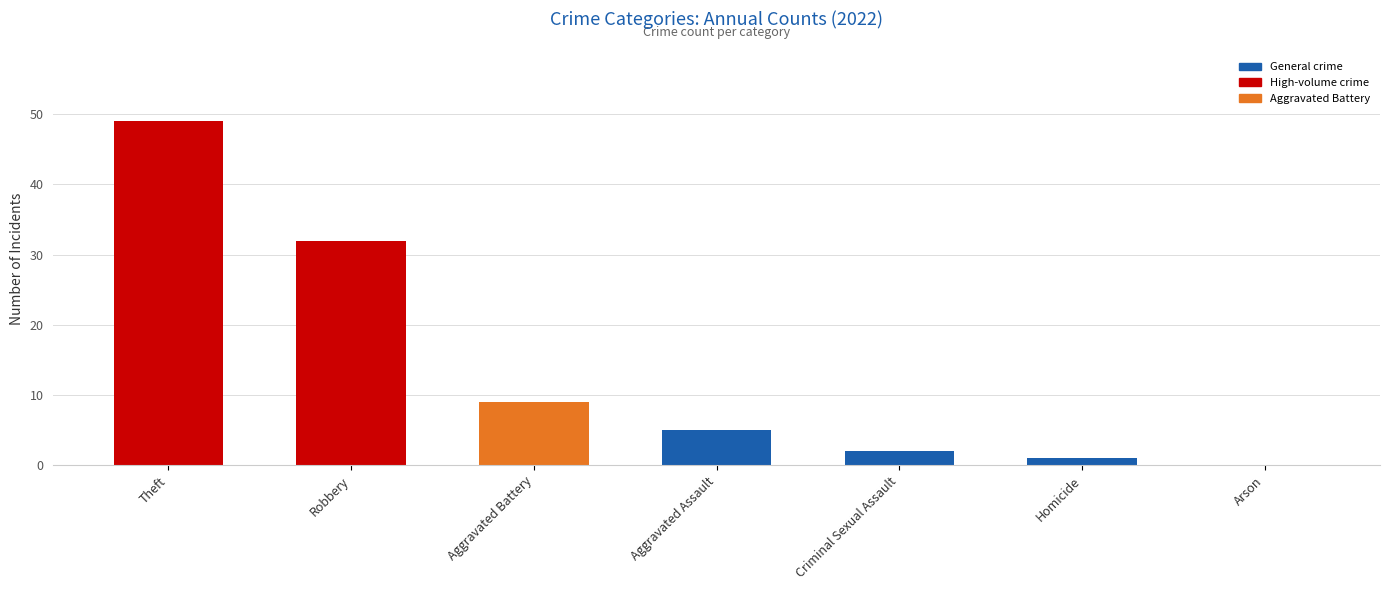

What is the change in value from Robbery to Aggravated Battery?

-23